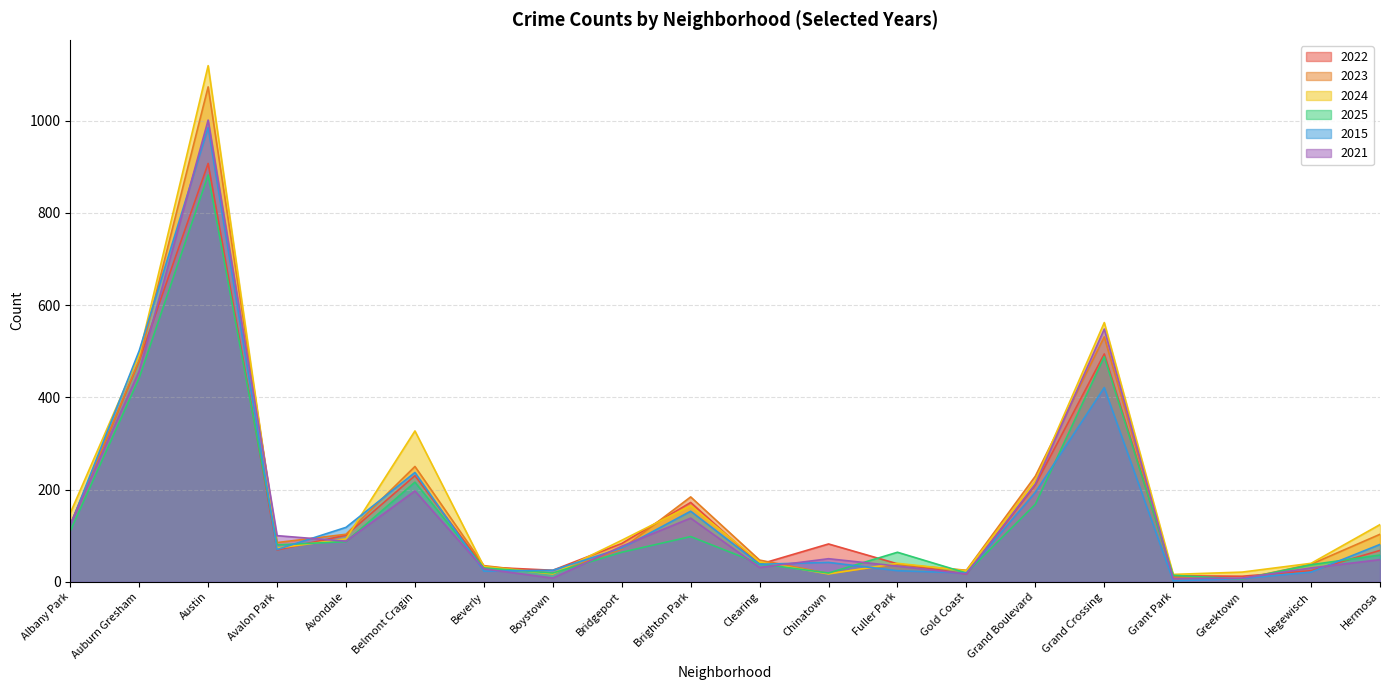

What is the total value across all series at Greektown?

60